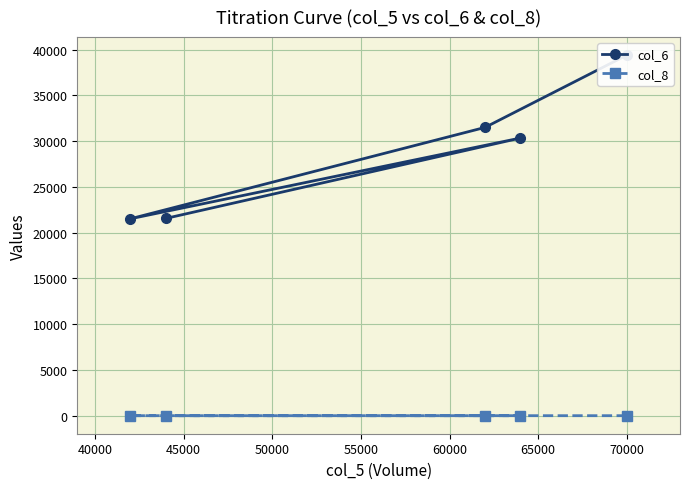

What are all the series names shown in the legend?

col_6, col_8